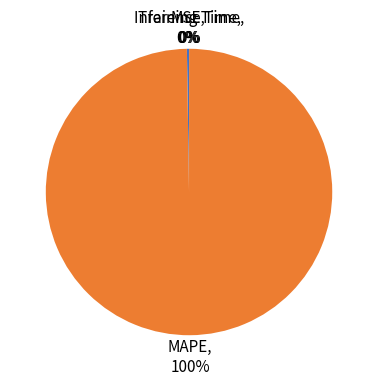

To the nearest percent, what is the average slice percentage?

25%